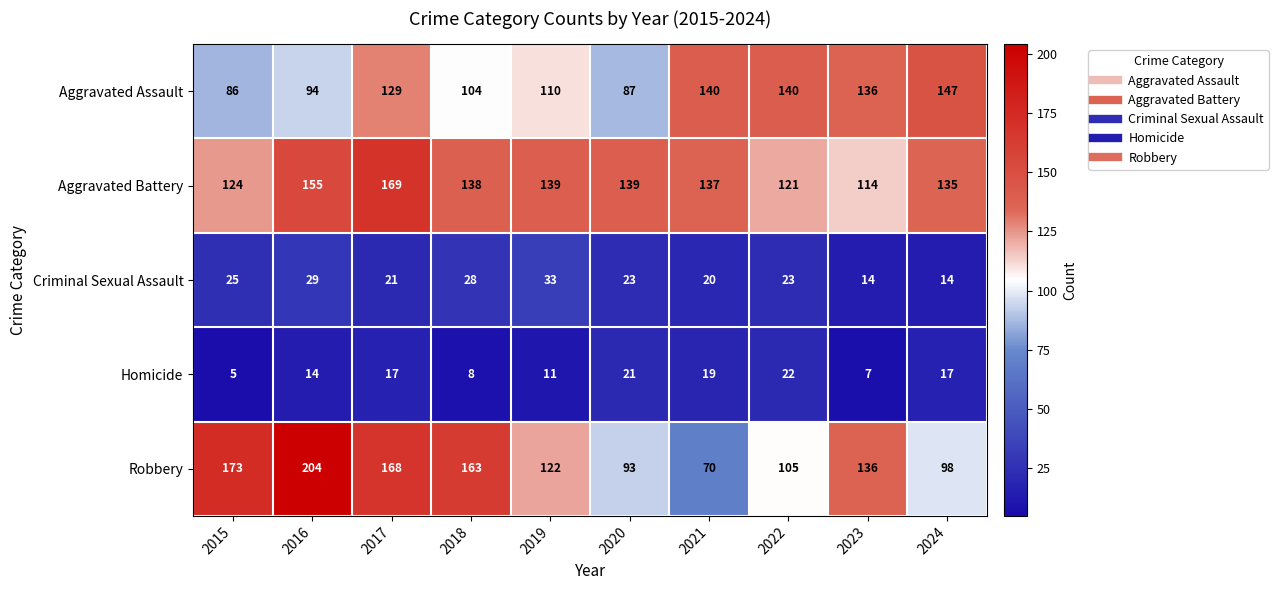

Where does the Aggravated Battery series first go above 138?

2016